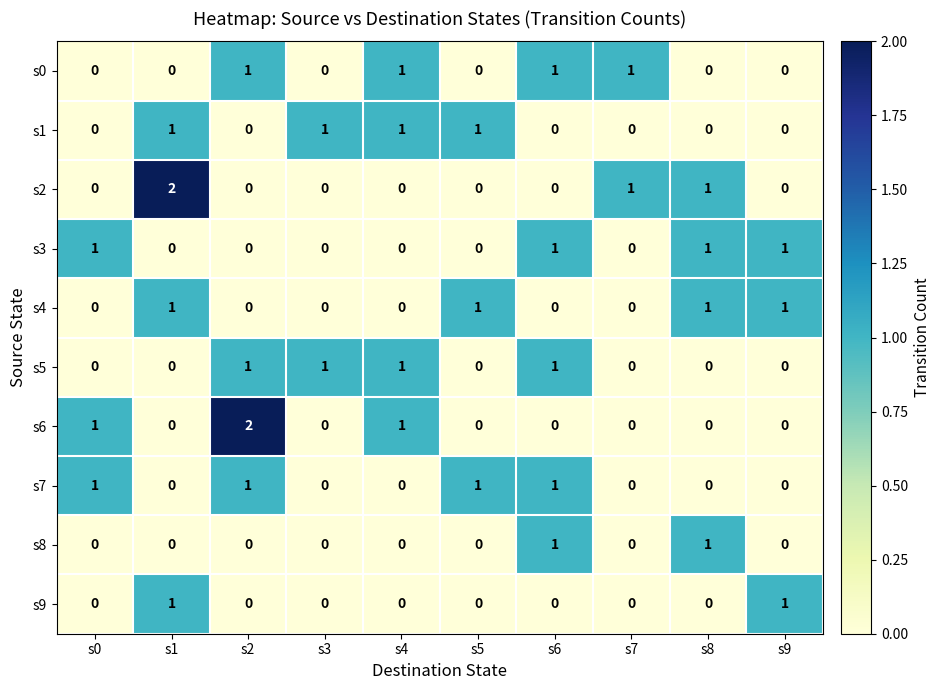

Count the s1 values in the range 0 to 1.

10